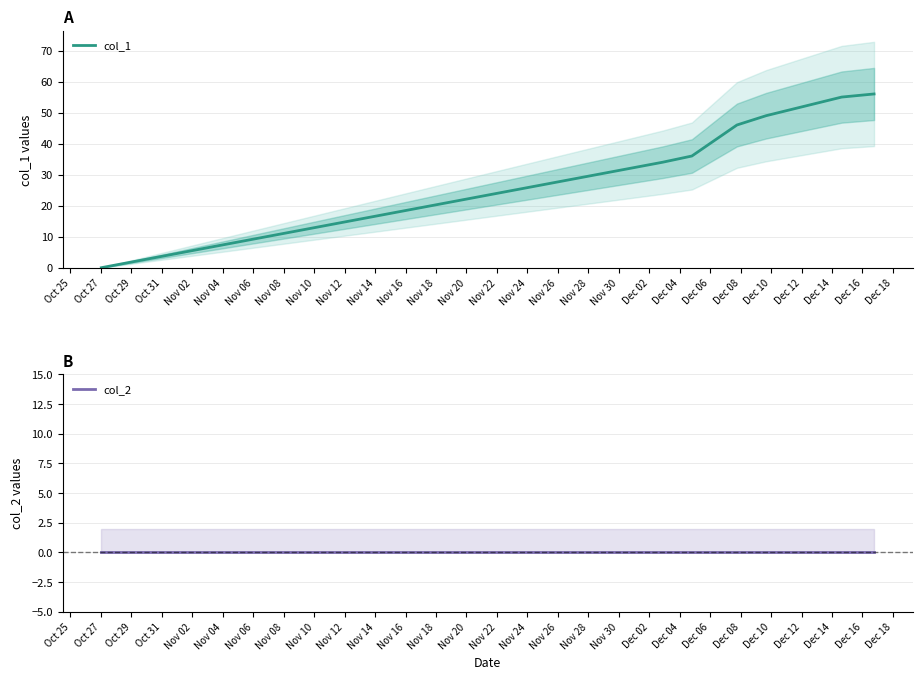

What is the label of the 5th point from the left?

Nov 02